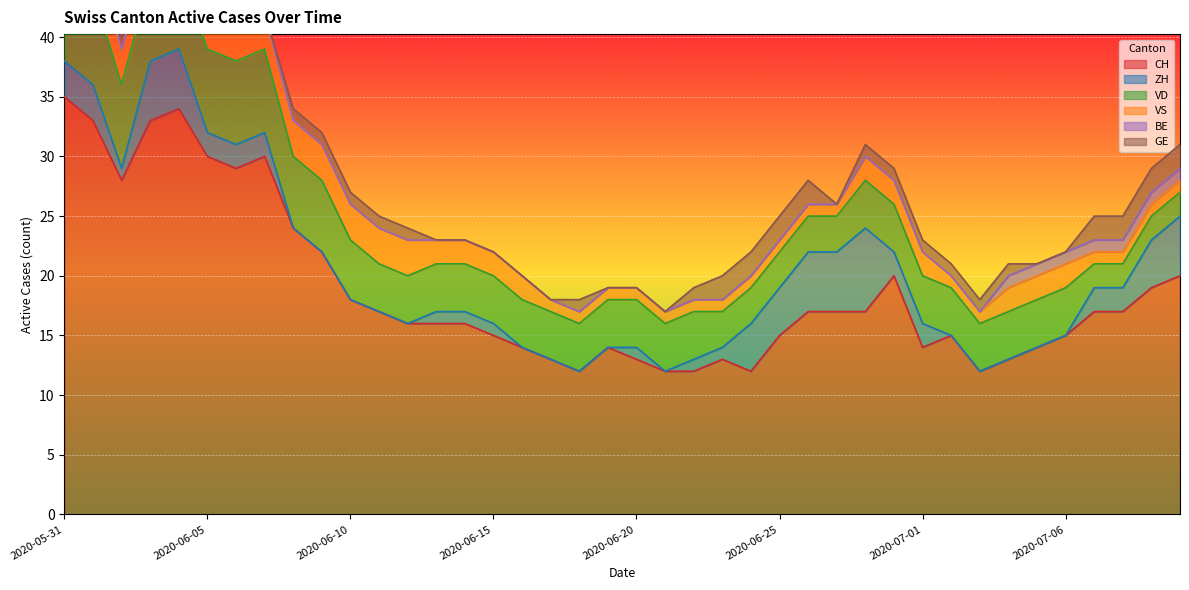

True or false: CH and BE cross at least once.

False